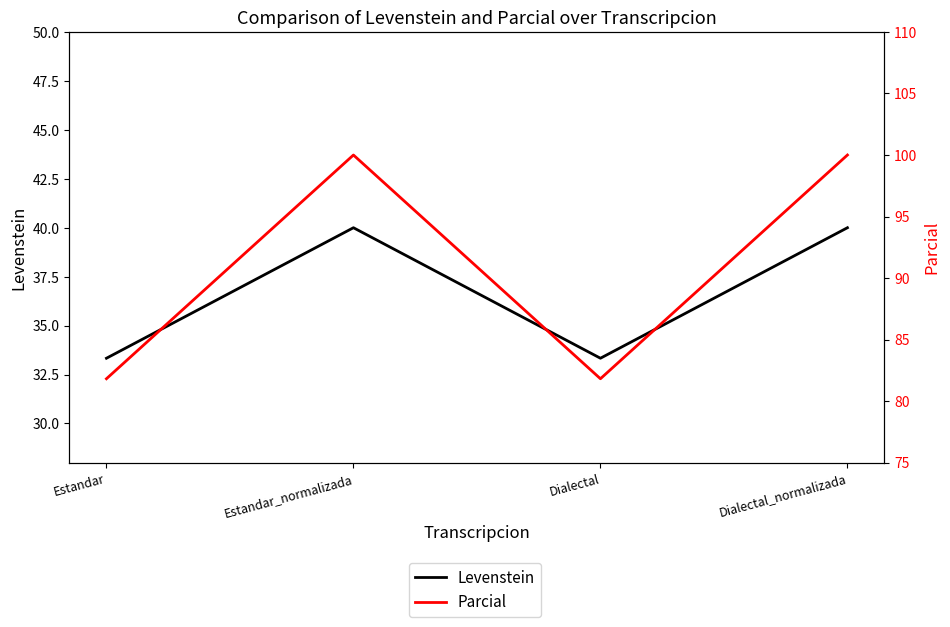

What is the spread (max minus min) of values at Dialectal_normalizada?

60.0